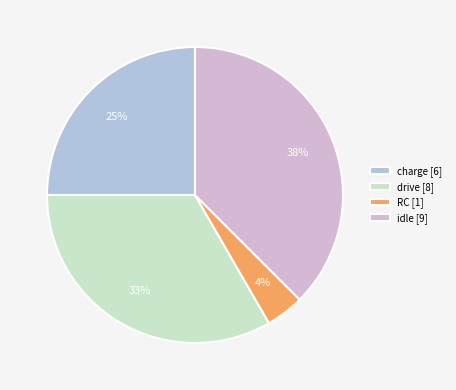

Rank the categories by value from highest to lowest.

idle [9], drive [8], charge [6], RC [1]